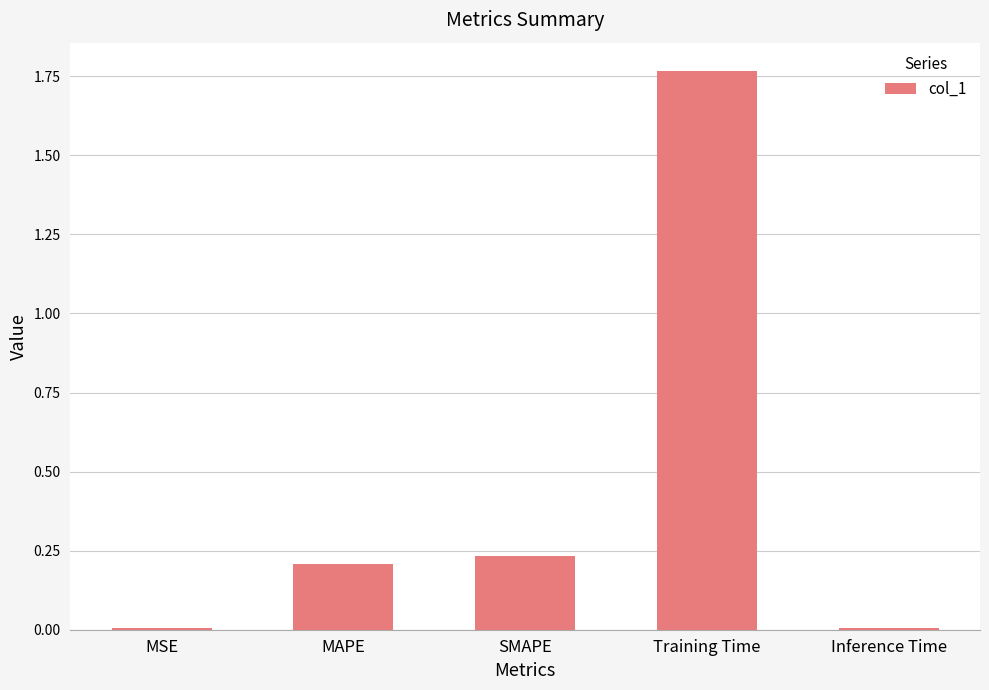

What is the sum of all values?

2.2